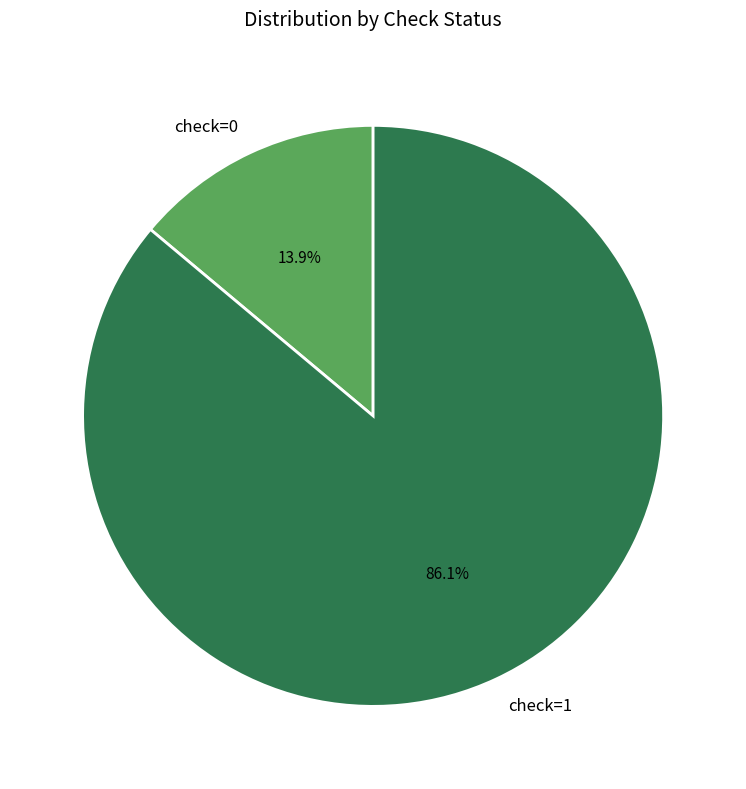

Is there any slice that represents more than half of the pie?

Yes